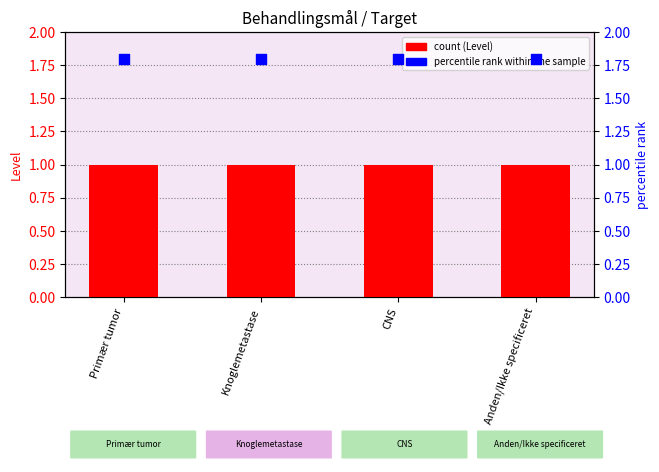

Which series has the largest total across all categories?

percentile rank within the sample